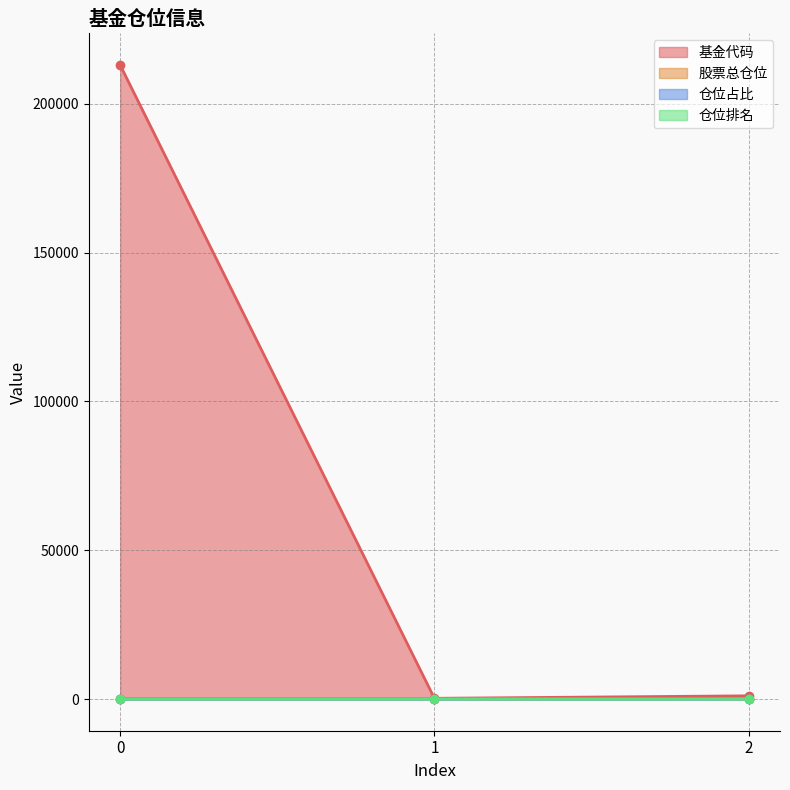

At which label is 基金代码 closest to 106623?

2